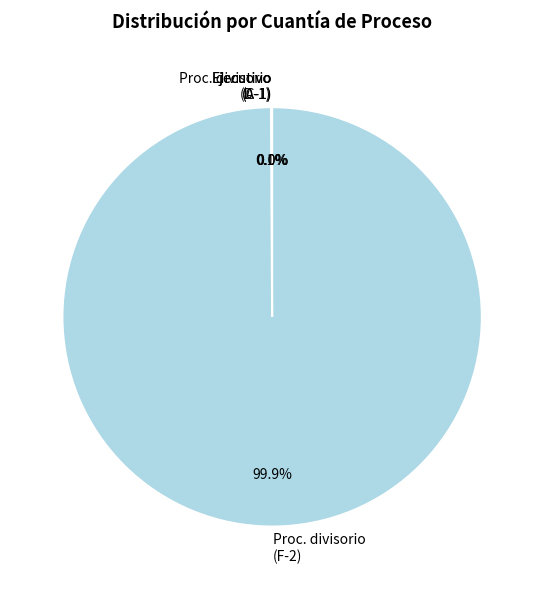

How much of the chart is everything except Proc. divisorio (F-2)?

0.1%